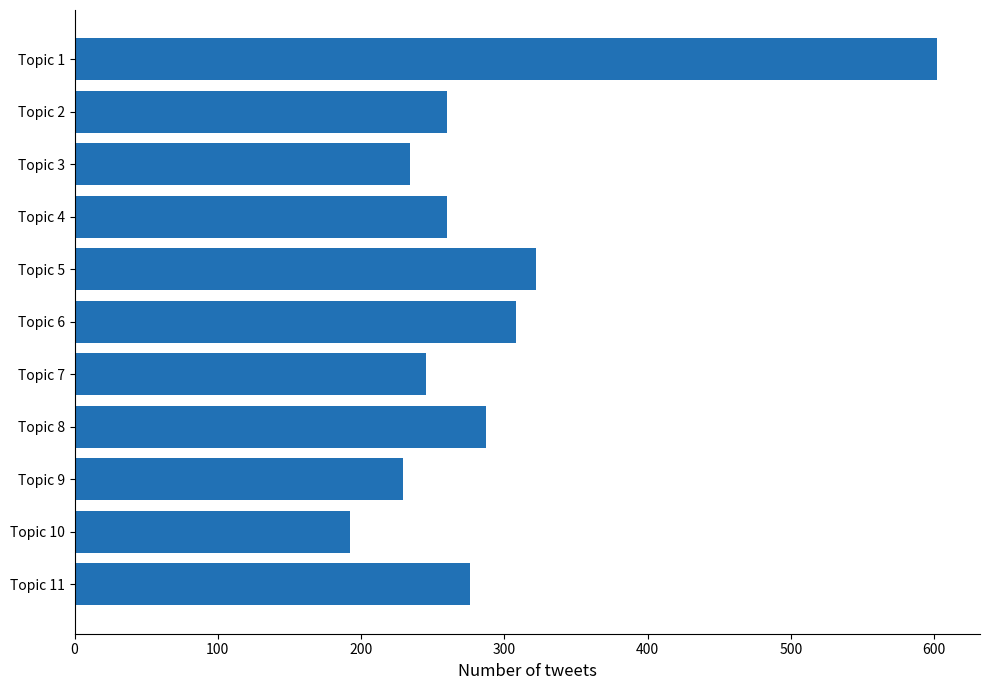

What is the value of the 8th bar from the top?

287